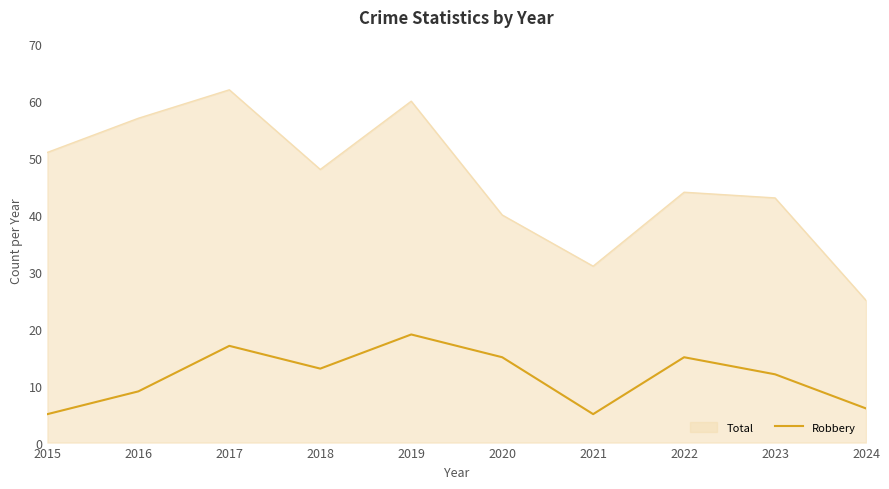

Between 2020 and 2024, which series saw the biggest shift?

Total